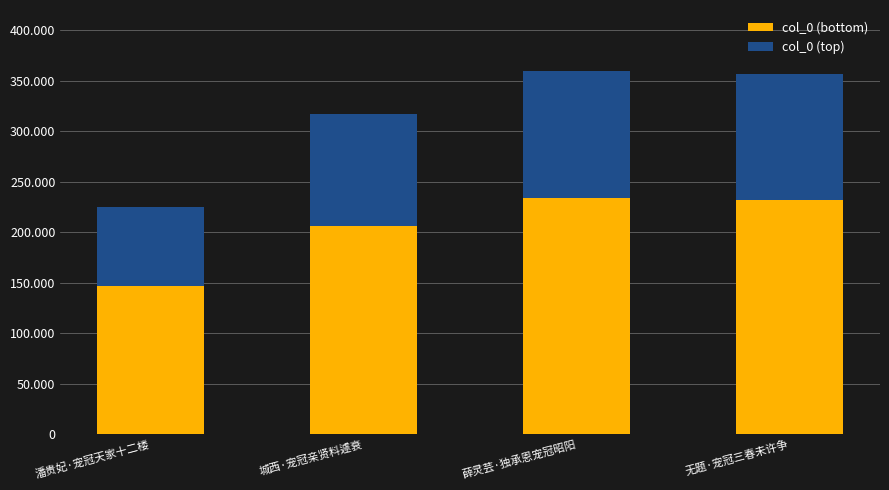

Which series has the widest spread of values?

col_0 (bottom)